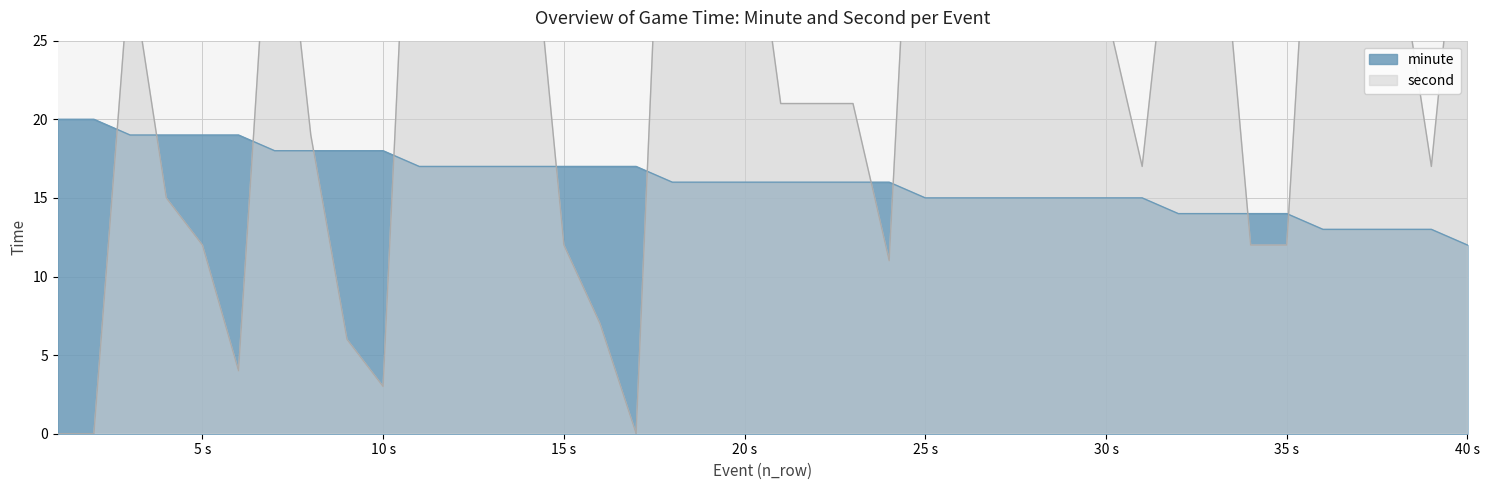

Does the chart display data point markers on the line(s)?

No